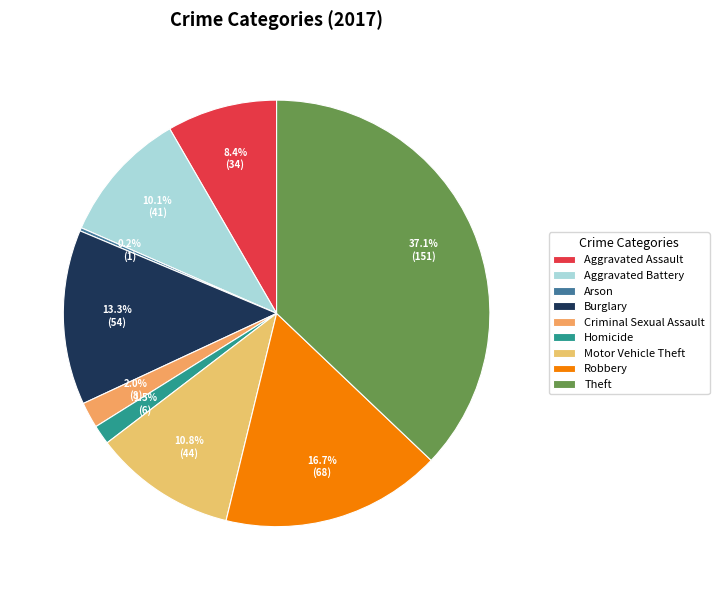

Combined, do Homicide and Criminal Sexual Assault account for over 50%?

No